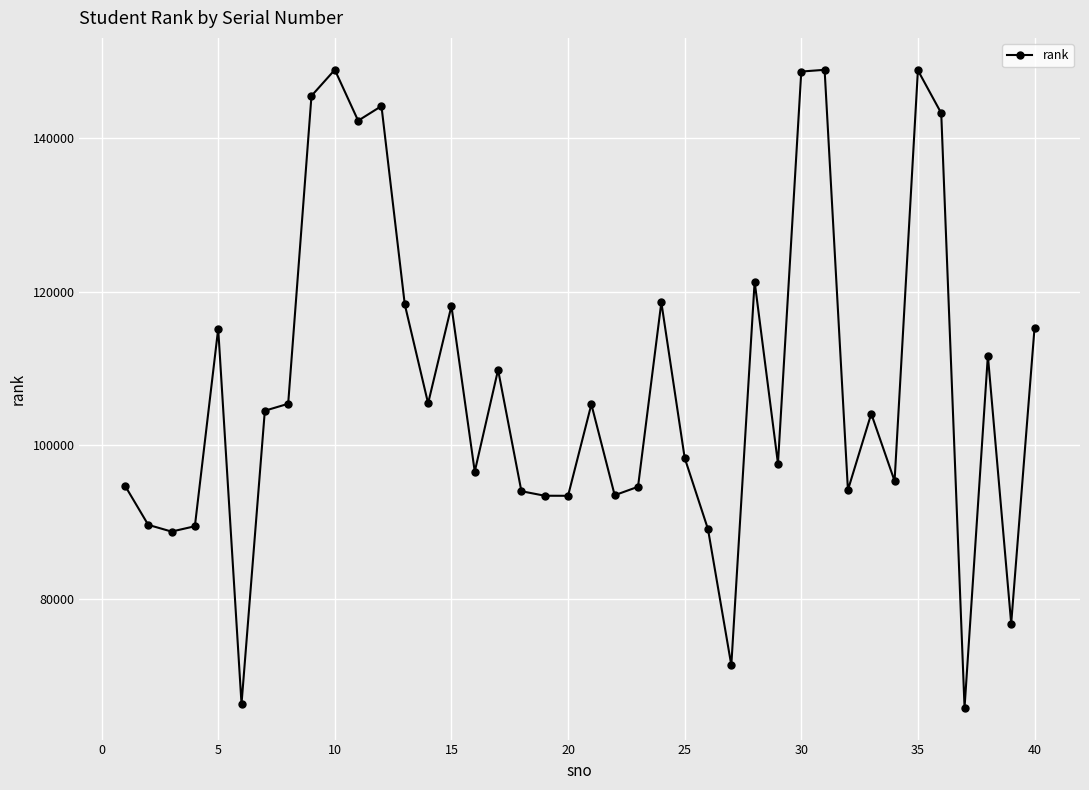

True or false: the data has more than 2 interior local peaks.

True